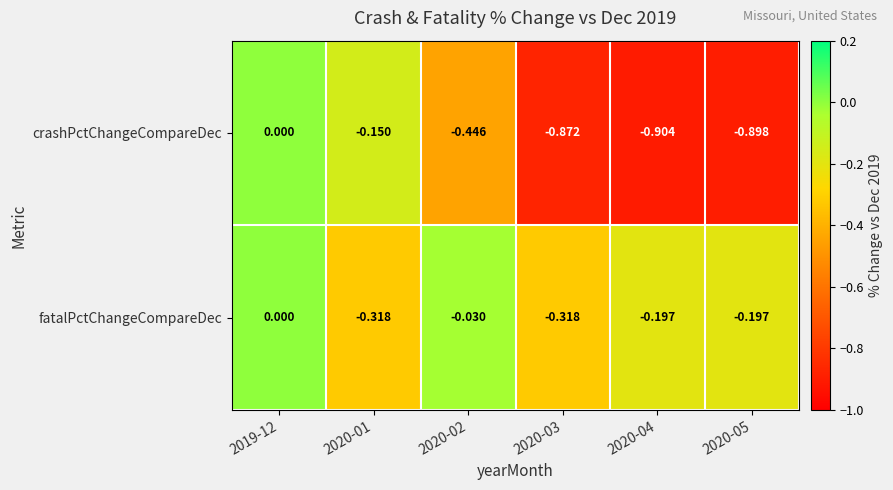

Which series has the largest total across all categories?

fatalPctChangeCompareDec